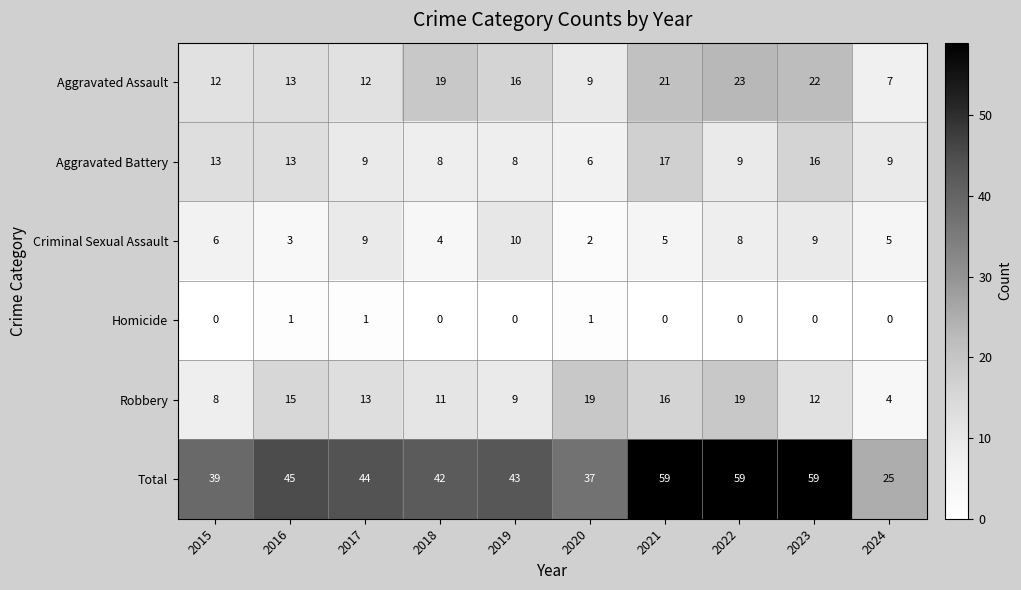

What is the difference between the highest and lowest values at 2018?

42